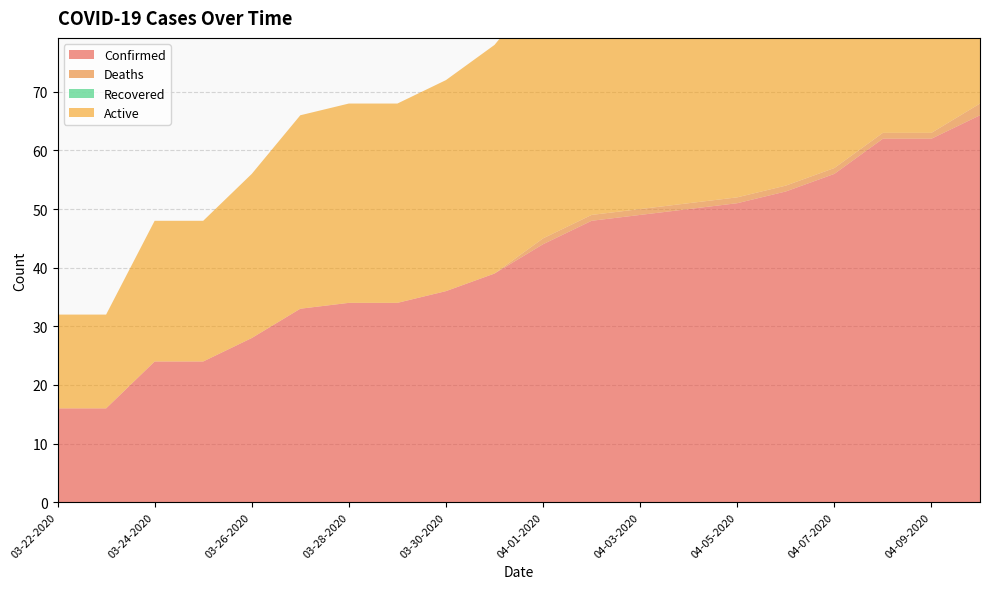

Reading left to right, extract all data points from this chart.

Confirmed: 03-22-2020=16	03-23-2020=16	03-24-2020=24	03-25-2020=24	03-26-2020=28	03-27-2020=33	03-28-2020=34	03-29-2020=34	03-30-2020=36	03-31-2020=39	04-01-2020=44	04-02-2020=48	04-03-2020=49	04-04-2020=50	04-05-2020=51	04-06-2020=53	04-07-2020=56	04-08-2020=62	04-09-2020=62	04-10-2020=66
Deaths: 03-22-2020=0	03-23-2020=0	03-24-2020=0	03-25-2020=0	03-26-2020=0	03-27-2020=0	03-28-2020=0	03-29-2020=0	03-30-2020=0	03-31-2020=0	04-01-2020=1	04-02-2020=1	04-03-2020=1	04-04-2020=1	04-05-2020=1	04-06-2020=1	04-07-2020=1	04-08-2020=1	04-09-2020=1	04-10-2020=2
Recovered: 03-22-2020=0	03-23-2020=0	03-24-2020=0	03-25-2020=0	03-26-2020=0	03-27-2020=0	03-28-2020=0	03-29-2020=0	03-30-2020=0	03-31-2020=0	04-01-2020=0	04-02-2020=0	04-03-2020=0	04-04-2020=0	04-05-2020=0	04-06-2020=0	04-07-2020=0	04-08-2020=0	04-09-2020=0	04-10-2020=0
Active: 03-22-2020=16	03-23-2020=16	03-24-2020=24	03-25-2020=24	03-26-2020=28	03-27-2020=33	03-28-2020=34	03-29-2020=34	03-30-2020=36	03-31-2020=39	04-01-2020=43	04-02-2020=47	04-03-2020=48	04-04-2020=49	04-05-2020=50	04-06-2020=52	04-07-2020=55	04-08-2020=61	04-09-2020=61	04-10-2020=64